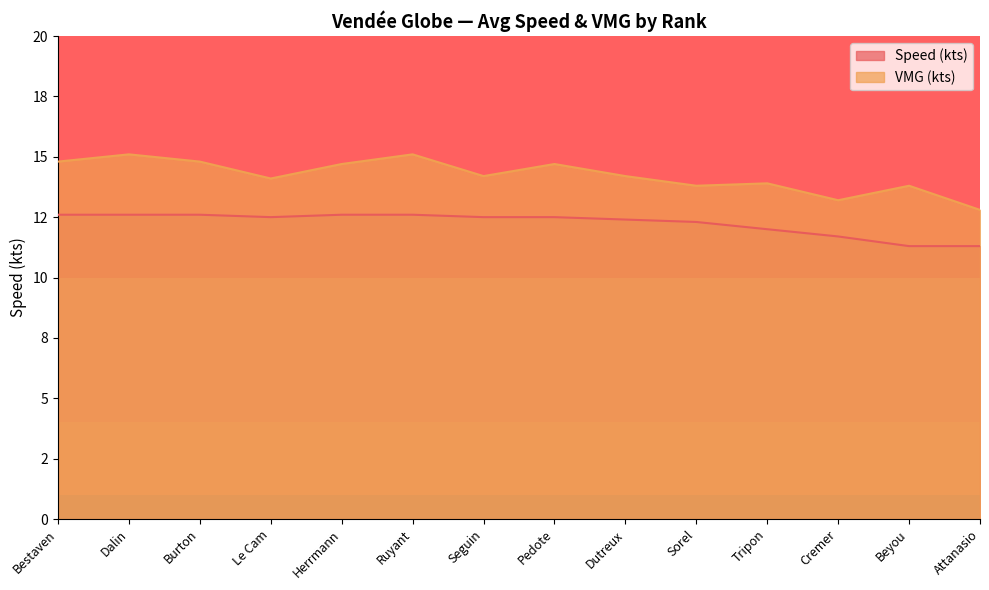

At which category does VMG (kts) reach its first local valley?

Le Cam